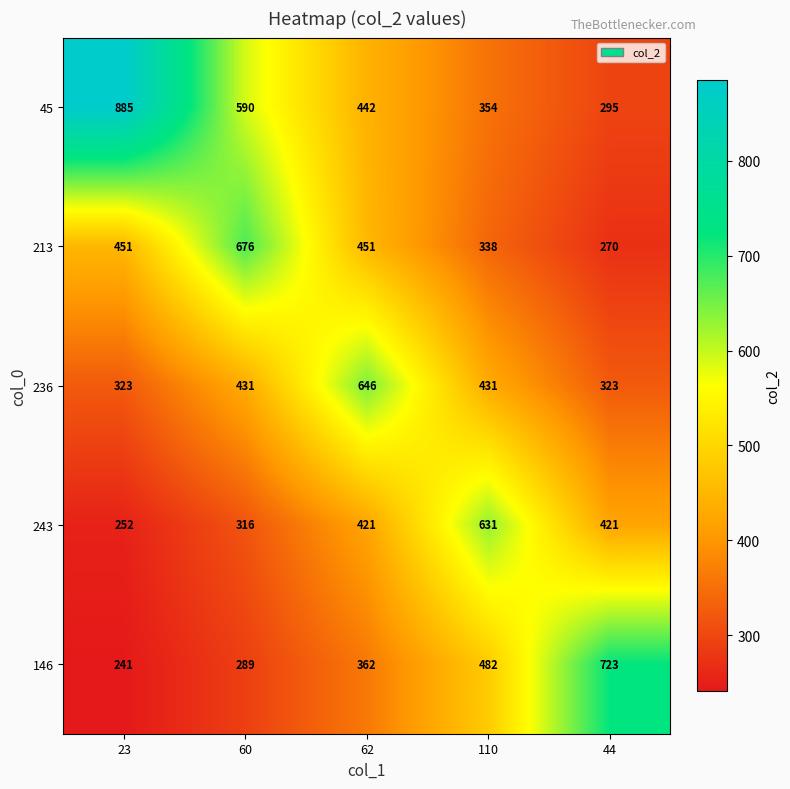

Reading left to right, what are all the values shown in this chart?

45: 885	590	442	354	295
213: 451	676	451	338	270
236: 323	431	646	431	323
243: 252	316	421	631	421
146: 241	289	362	482	723